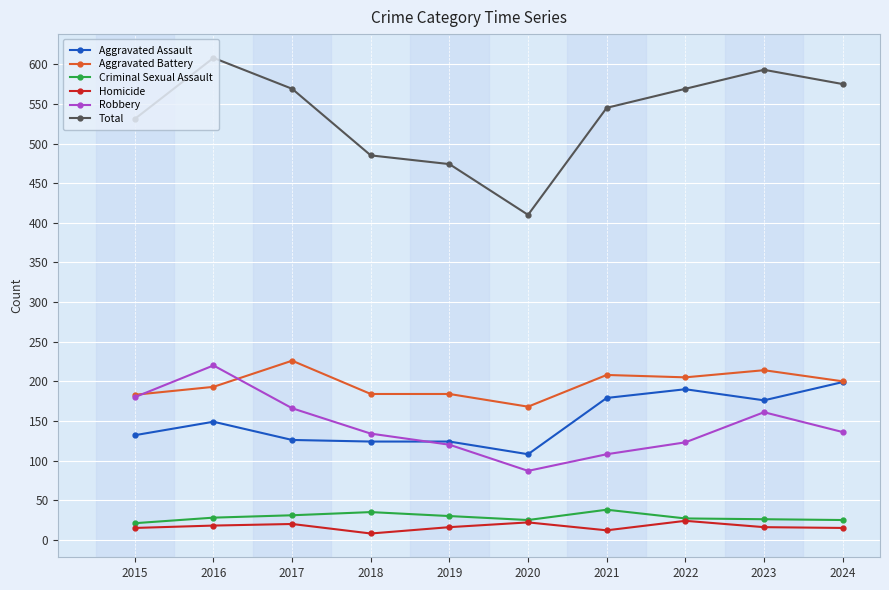

How many categories are shown in the chart?

10